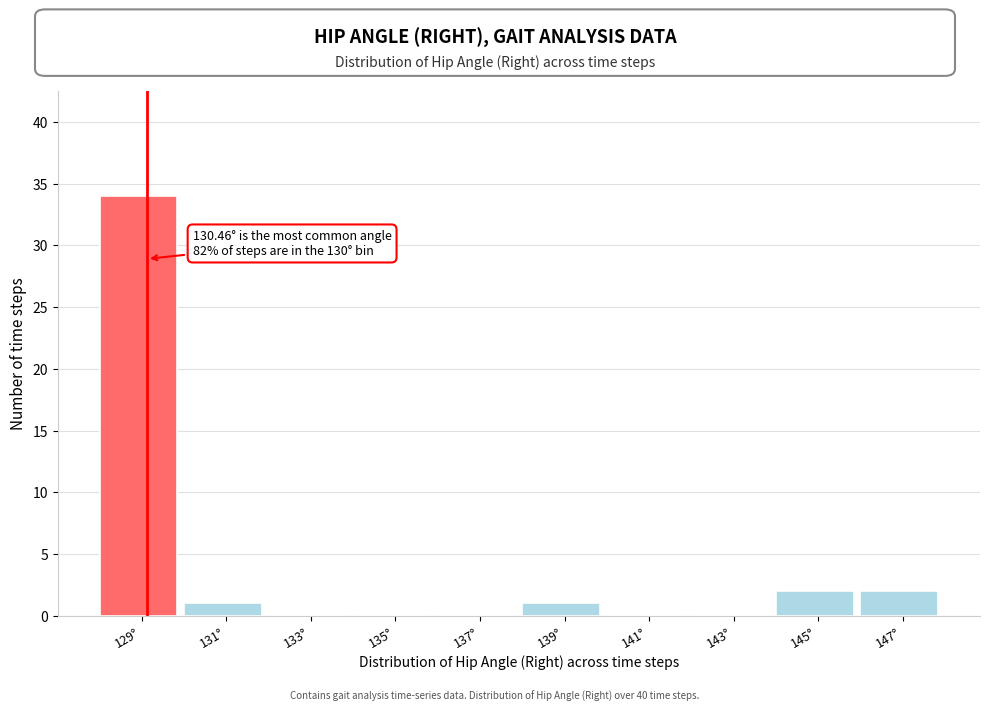

Reading left to right, what are all the values shown in this chart?

129°=34	131°=1	133°=0	135°=0	137°=0	139°=1	141°=0	143°=0	145°=2	147°=2